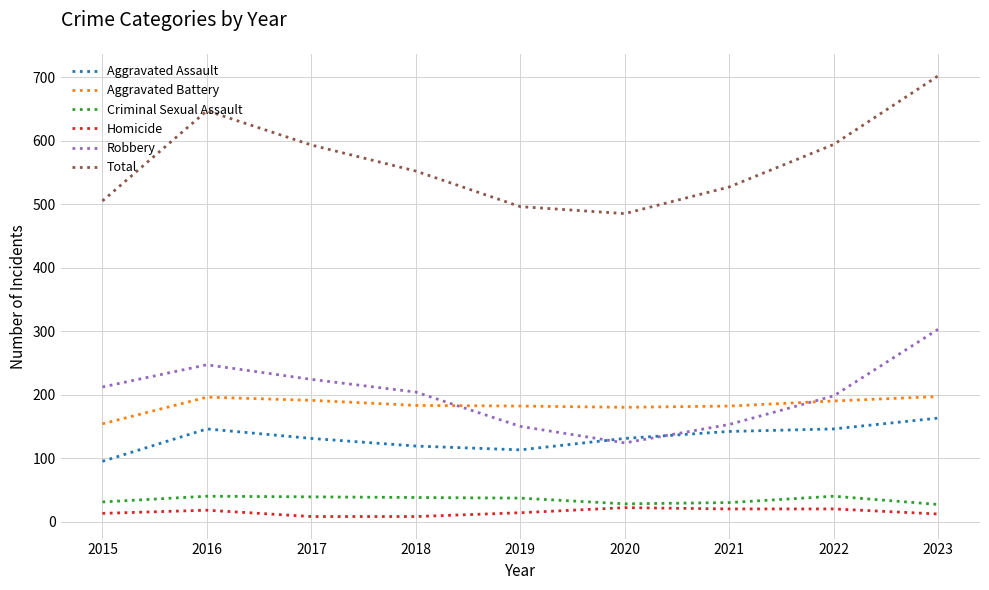

What is the total value across all series at 2017?

1186